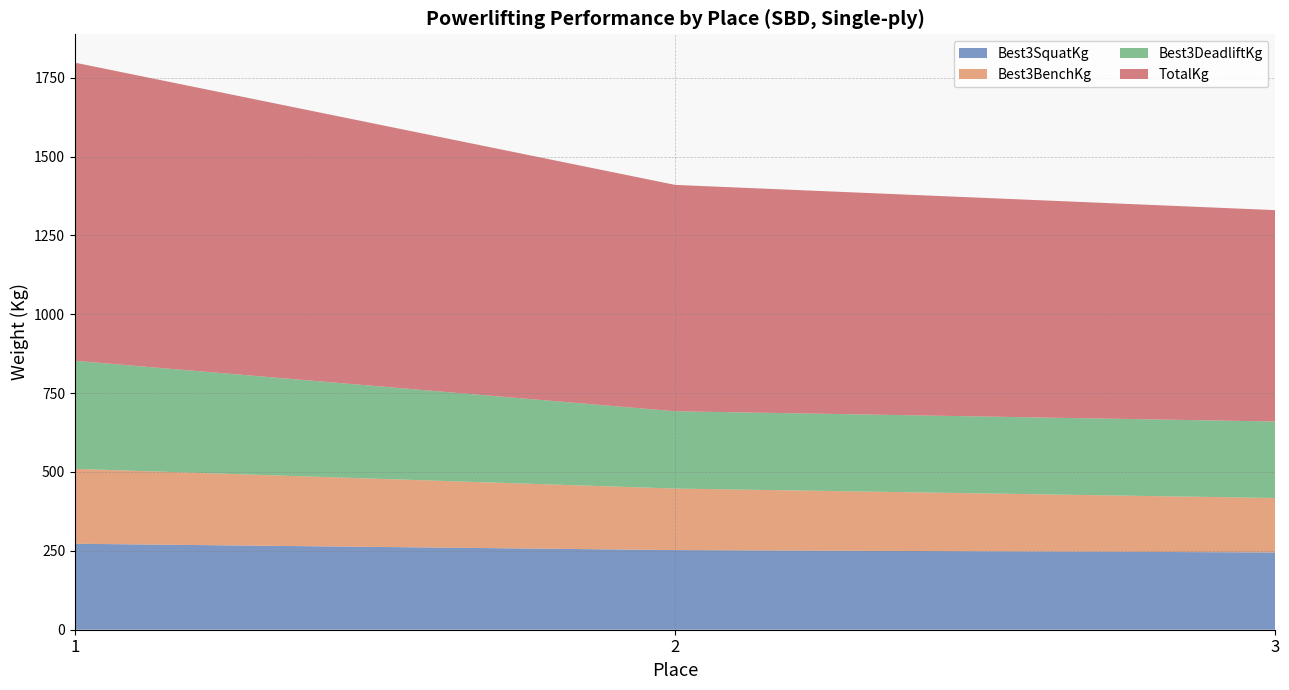

Reading right to left, what are all the values shown in this chart?

Best3SquatKg: 3=245.0	2=252.5	1=272.5
Best3BenchKg: 3=172.5	2=195.0	1=237.5
Best3DeadliftKg: 3=242.5	2=245.0	1=342.5
TotalKg: 3=670.0	2=717.5	1=945.0